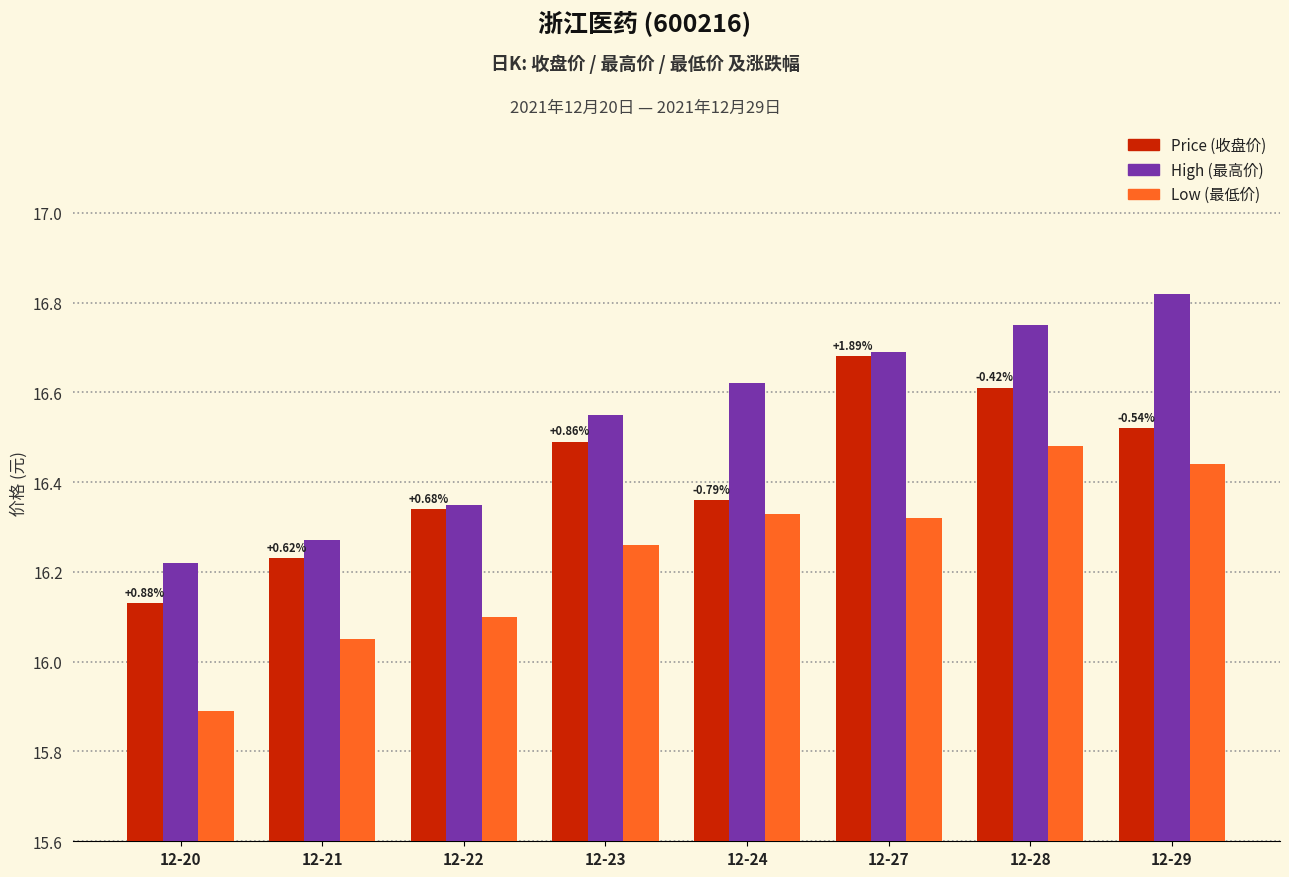

What is the total value across all series at 12-20?

48.2